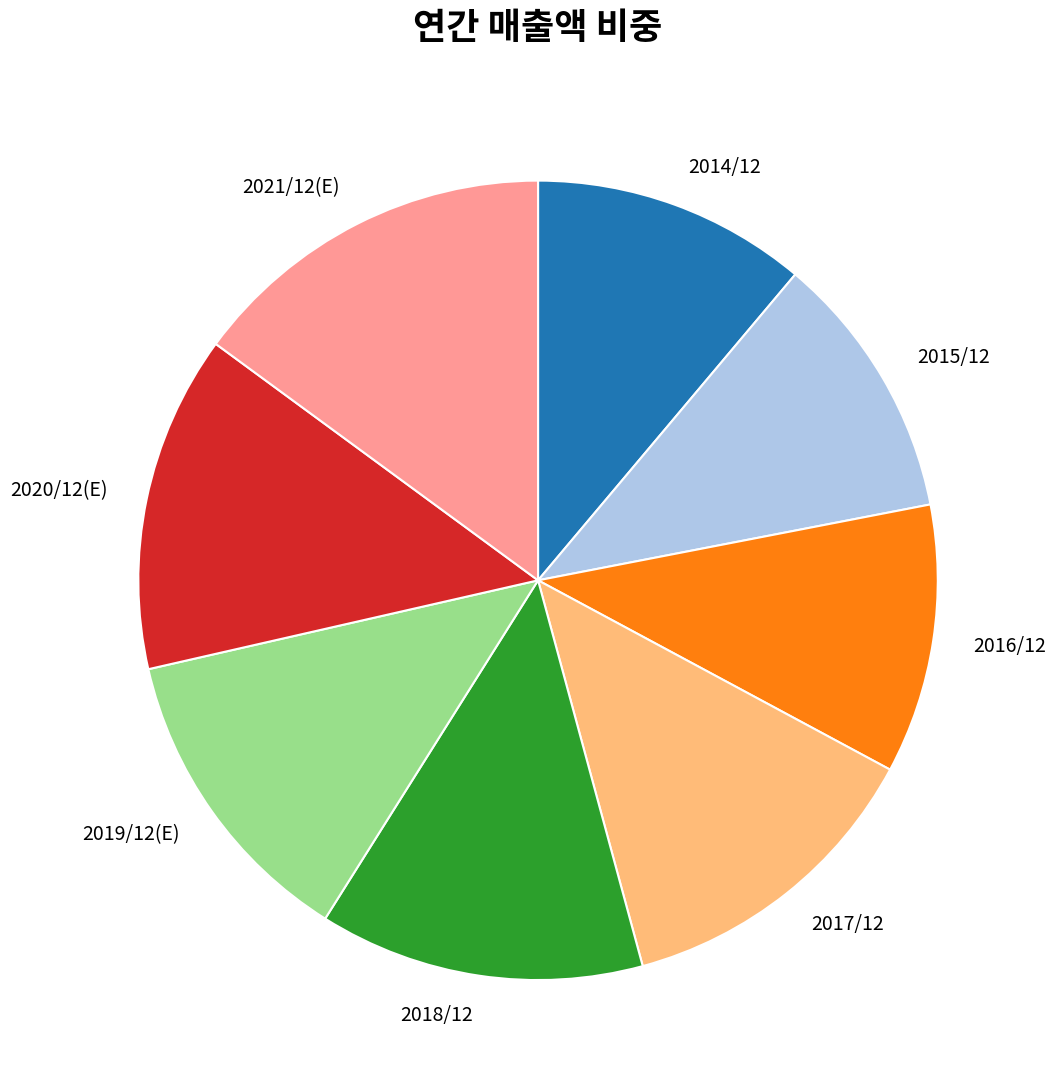

What is the ratio of the value at 2015/12 to the value at 2017/12?

0.8